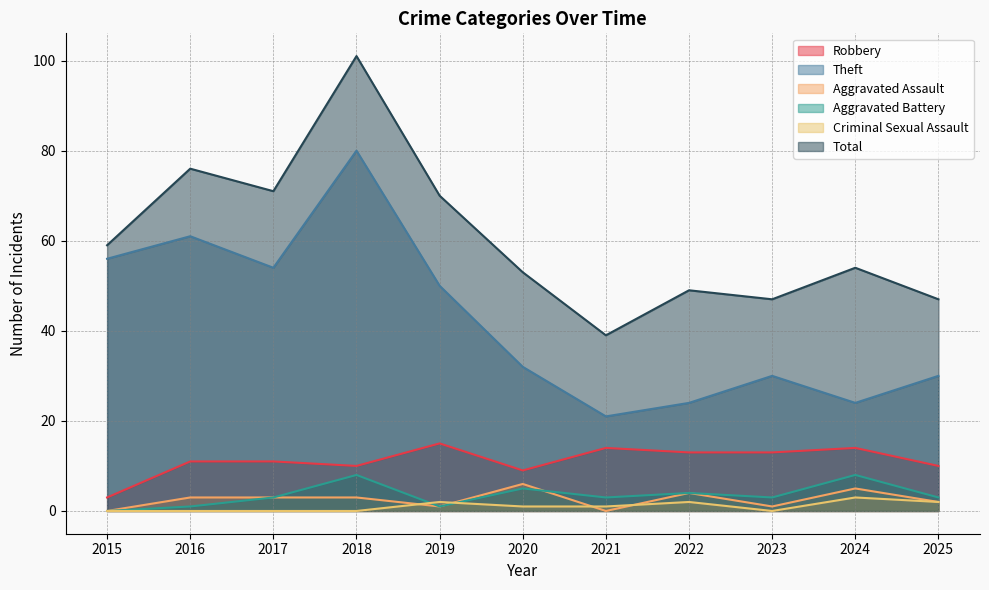

At which category does the chart reach its minimum across all series?

2015